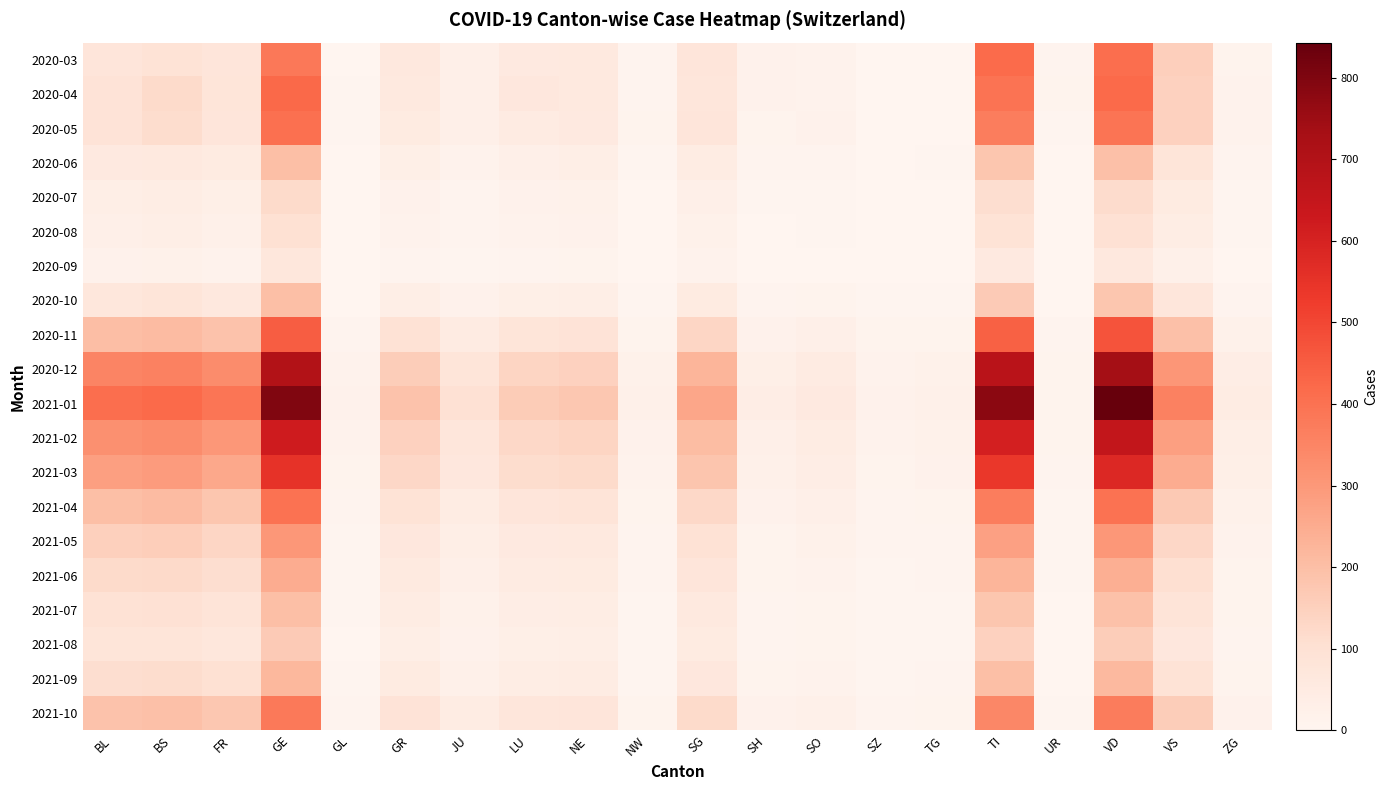

Which label corresponds to the largest value in the chart?

VD